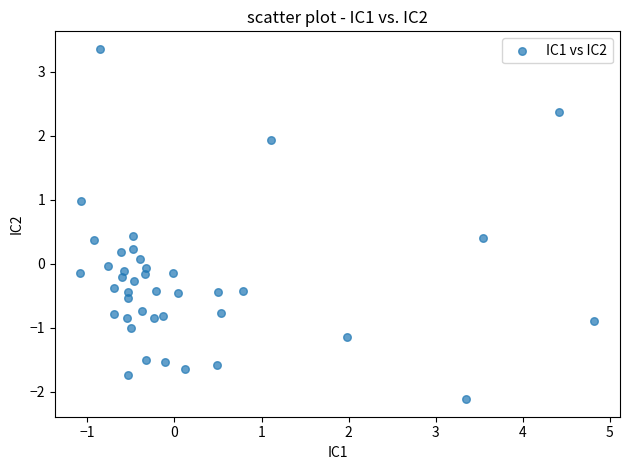

What is the range of X values (max minus min)?

5.9